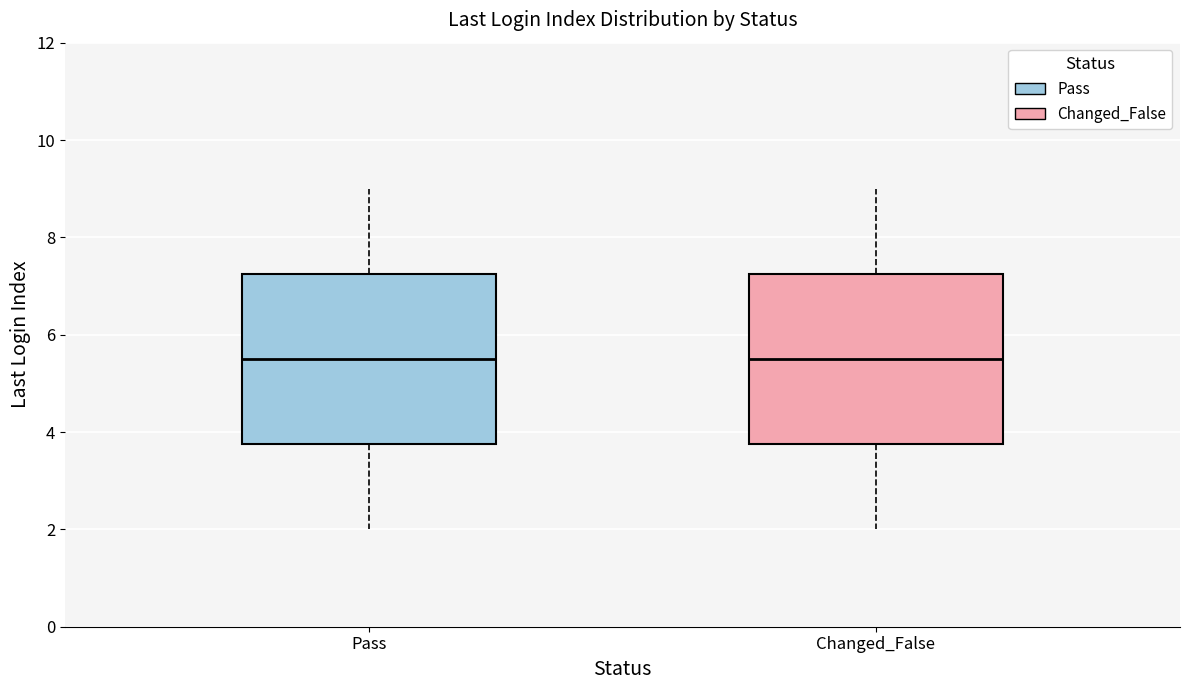

Where is the upper edge of the box for Pass on the y-axis? The values are not printed on the chart, so give them approximately, as read against the axis.

7.2